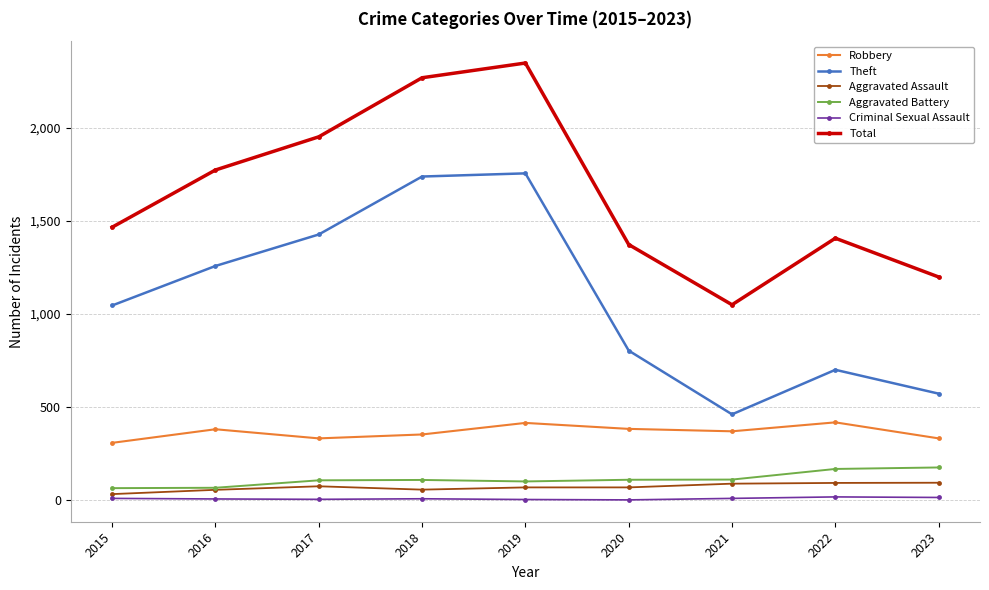

The Theft series shows 1737 at 2018. True or false?

True